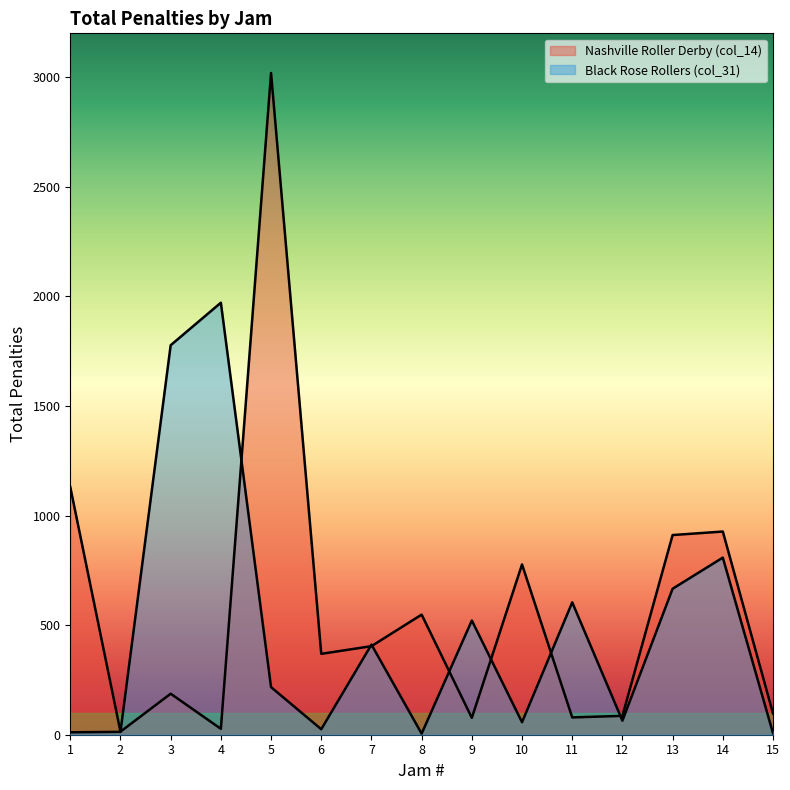

List the series in order of their overall mean, lowest first.

Black Rose Rollers (col_31), Nashville Roller Derby (col_14)